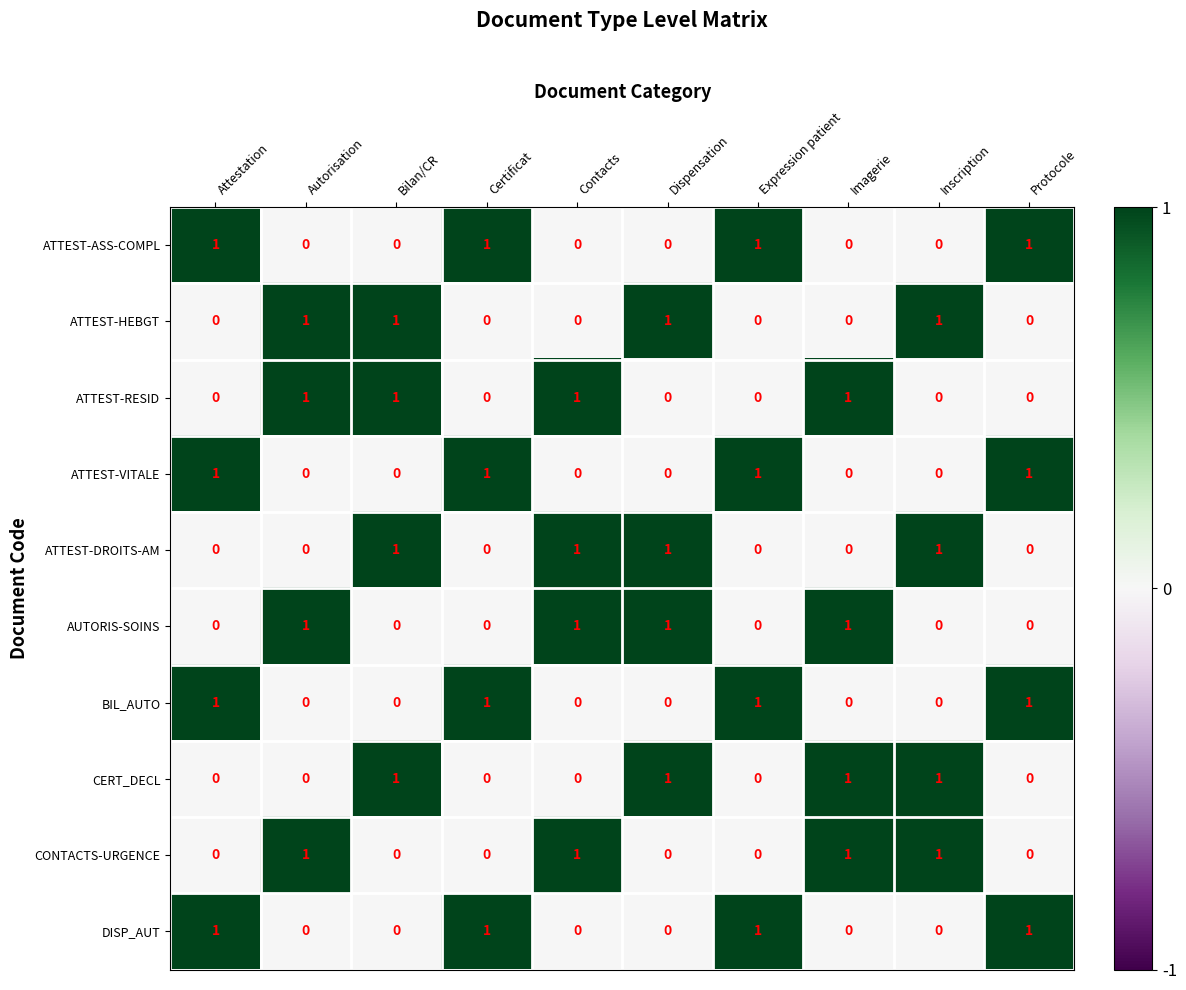

Is it true that BIL_AUTO equals 0 at Inscription?

True